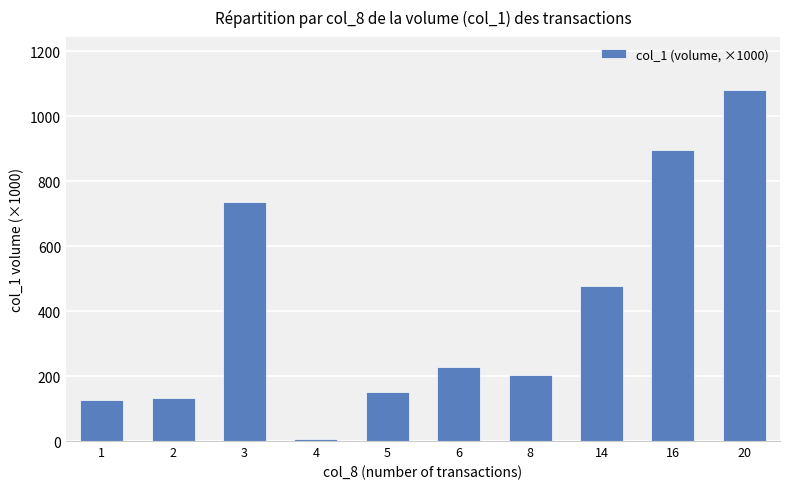

What is the difference between the maximum and minimum values?

1077